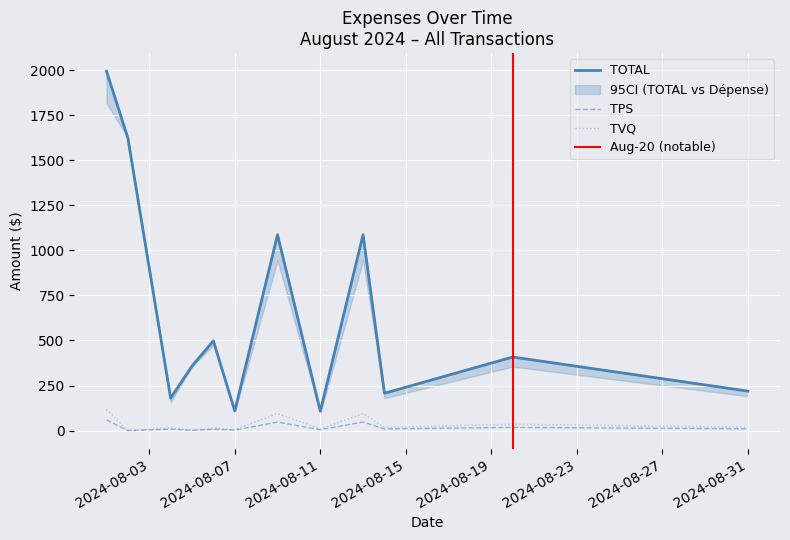

What is the highest value of the TVQ series?

118.2